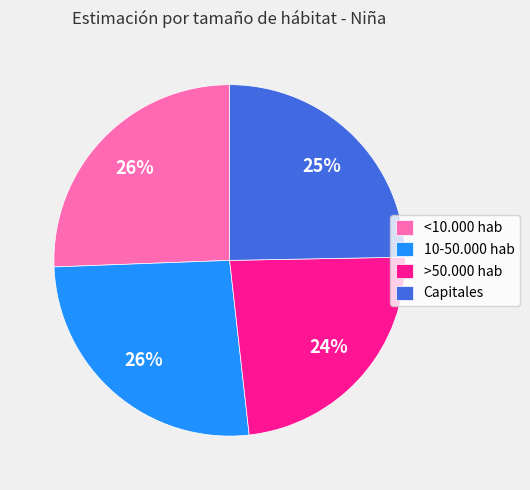

Is there any slice that represents more than half of the pie?

No